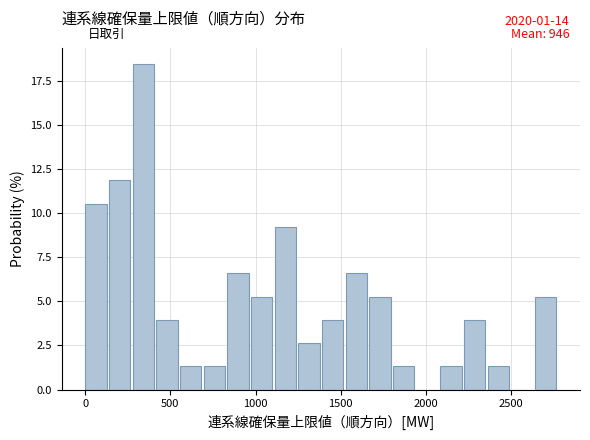

Around what value on the x-axis is the tallest bar? Give the approximate position of its centre, as read against the axis.

350